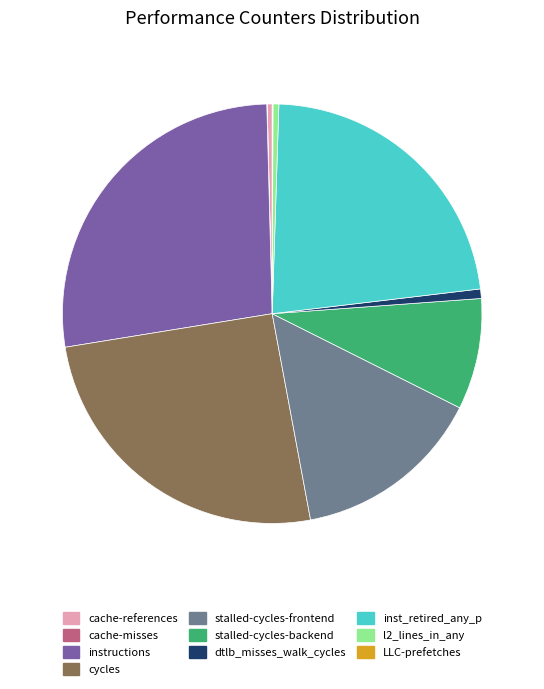

Combined, do instructions and stalled-cycles-backend account for over 50%?

No